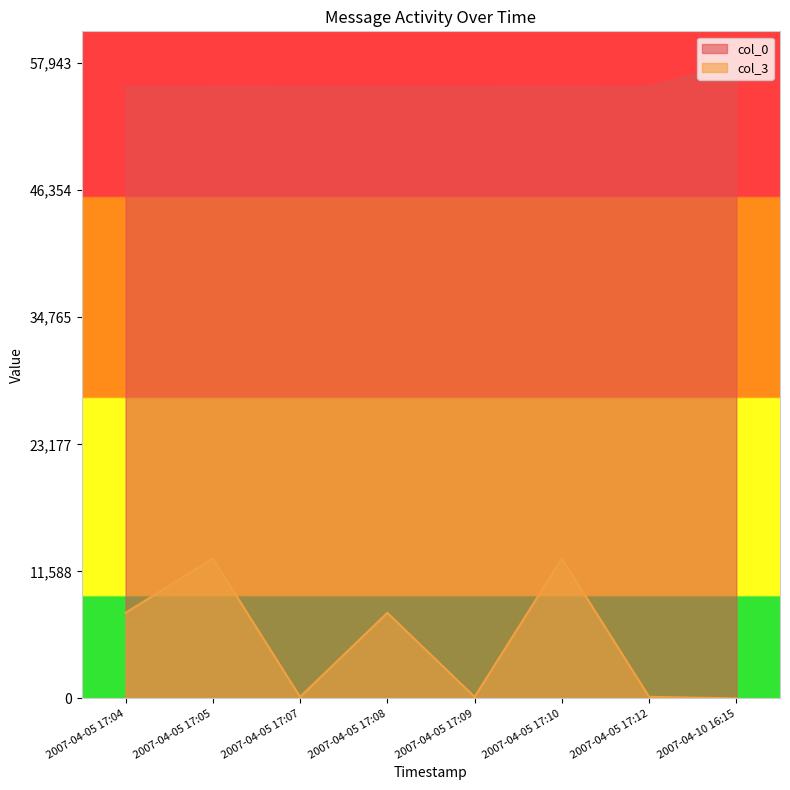

Which category has the lowest value in the col_0 series?

2007-04-05 17:04